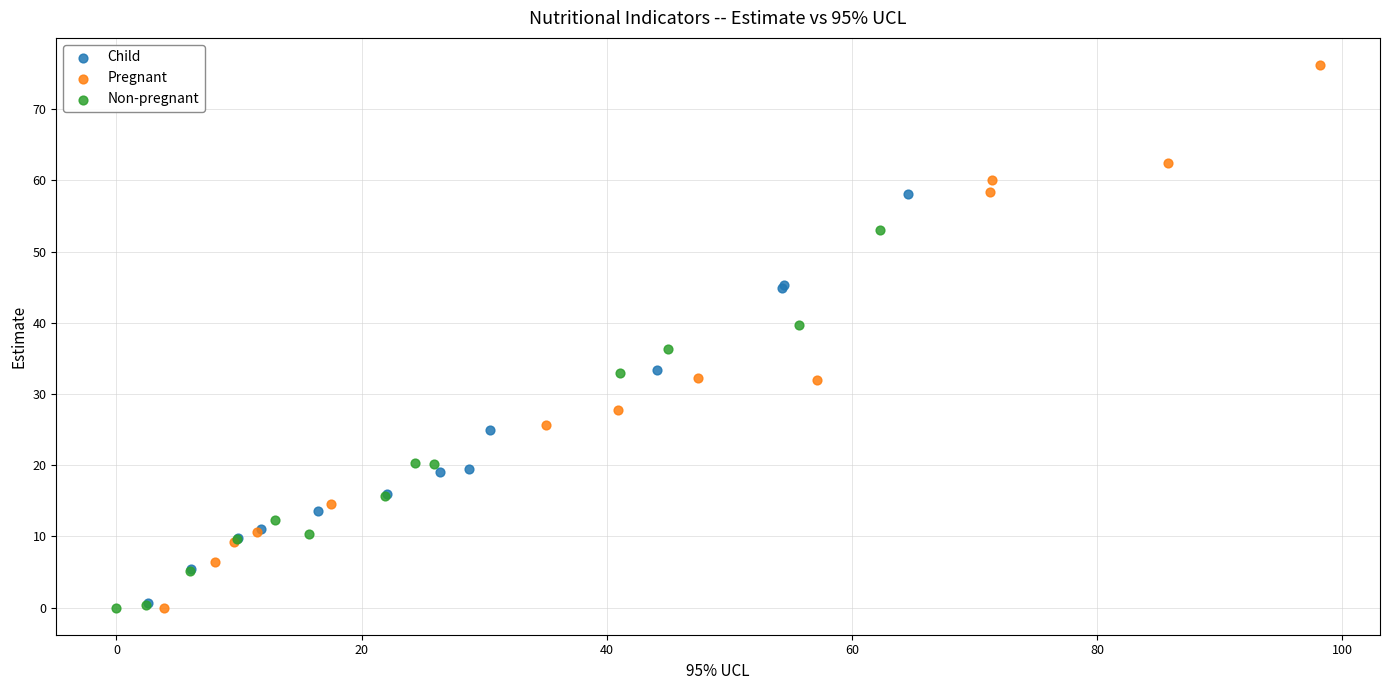

Which series reaches the maximum Y coordinate?

Pregnant